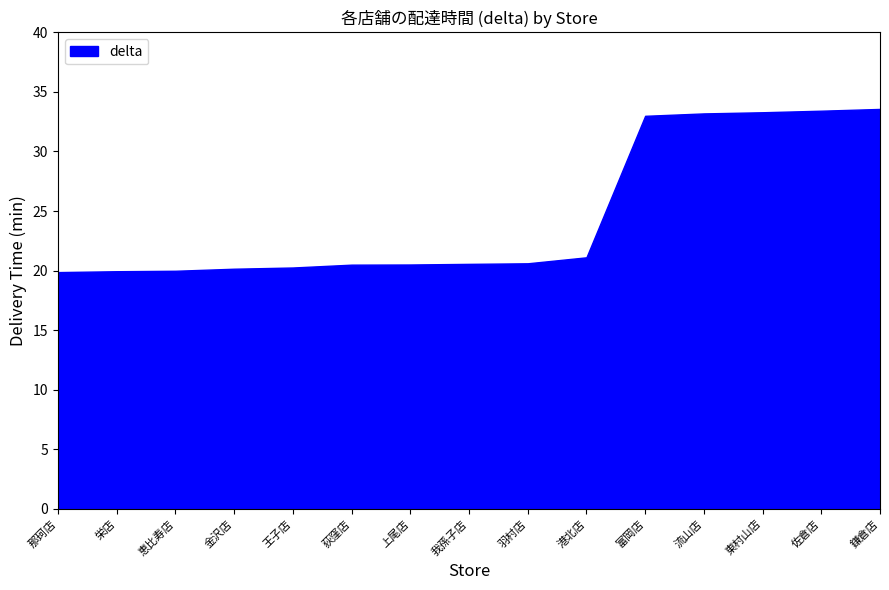

Rank the categories by value from lowest to highest.

那珂店, 栄店, 恵比寿店, 金沢店, 王子店, 荻窪店, 上尾店, 我孫子店, 羽村店, 港北店, 富岡店, 流山店, 東村山店, 佐倉店, 鎌倉店